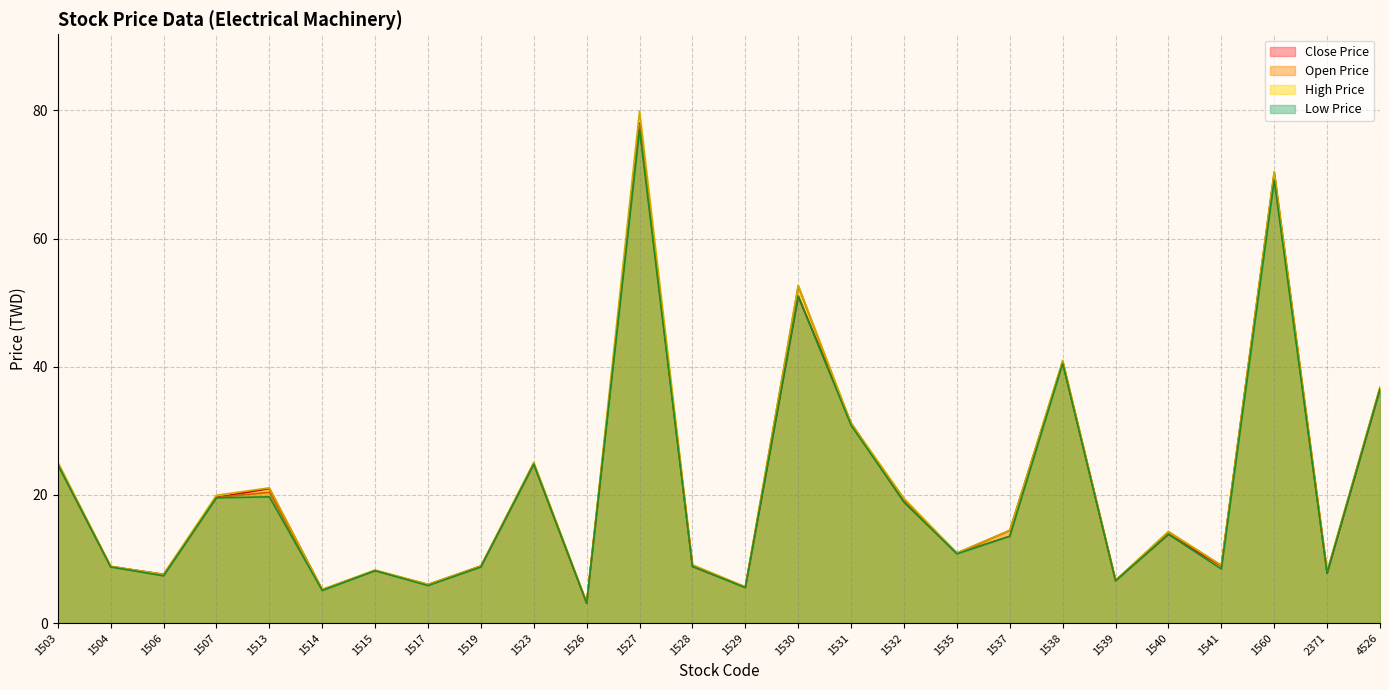

What is the total value across all series at 1530?

207.3